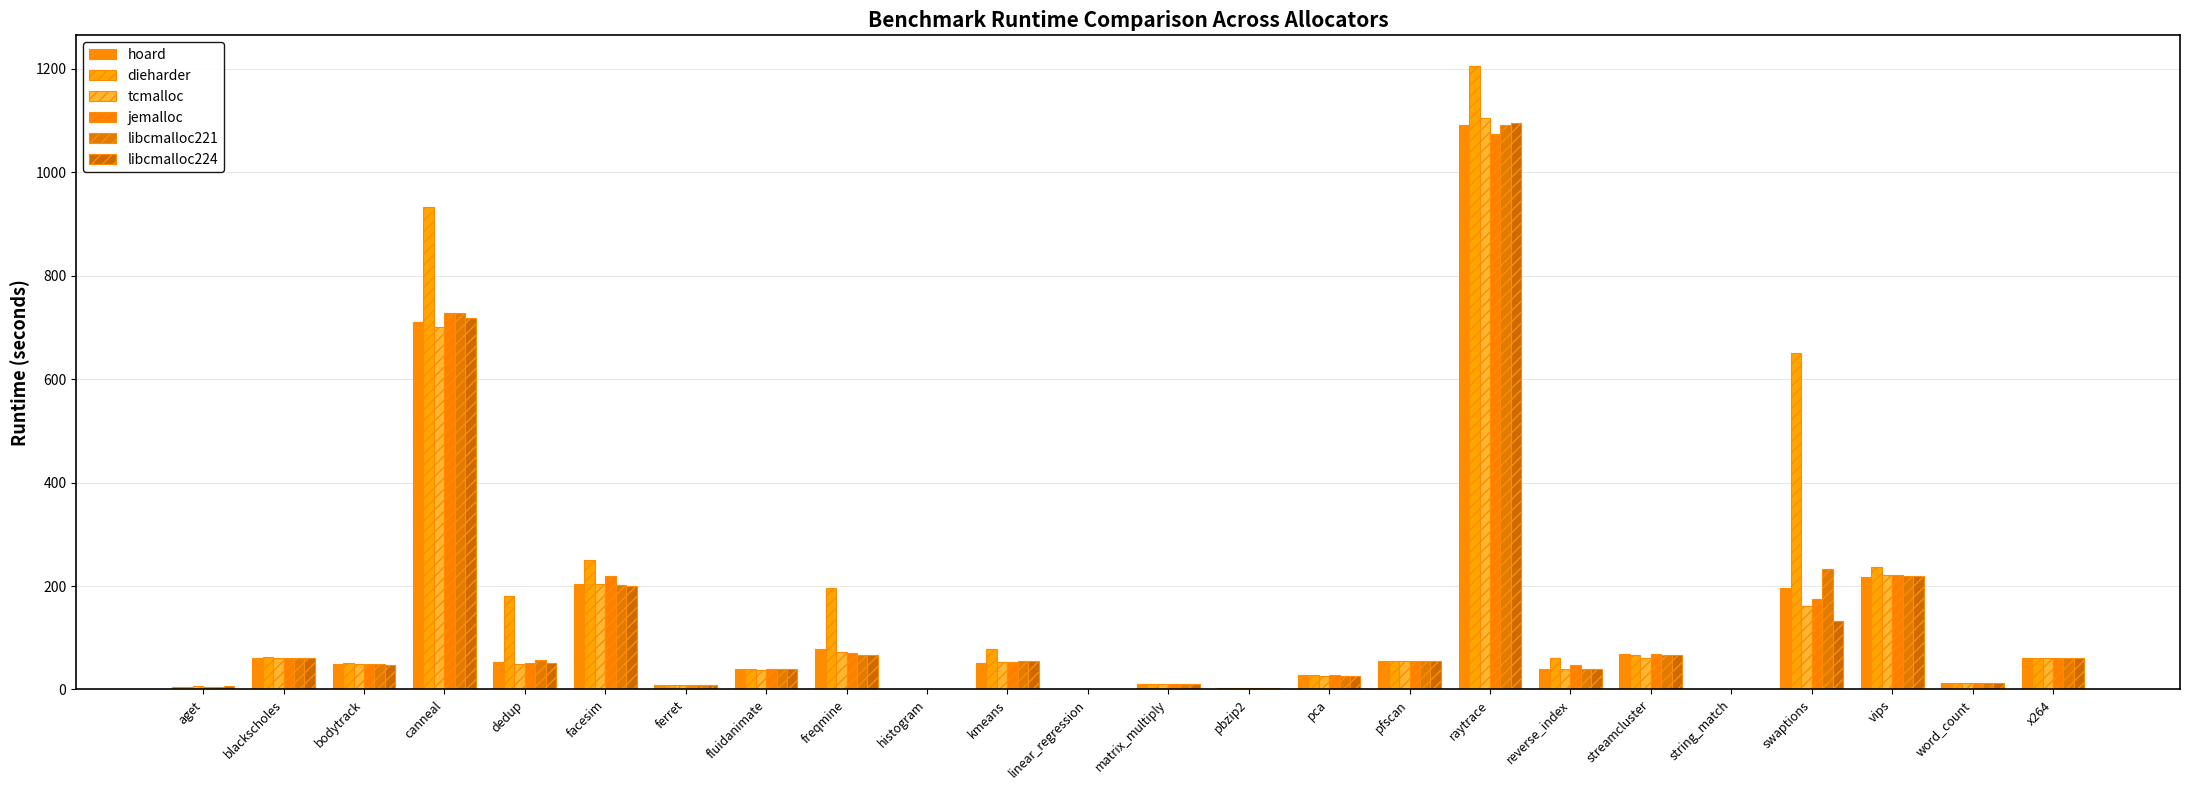

Count the number of data series in this chart.

6